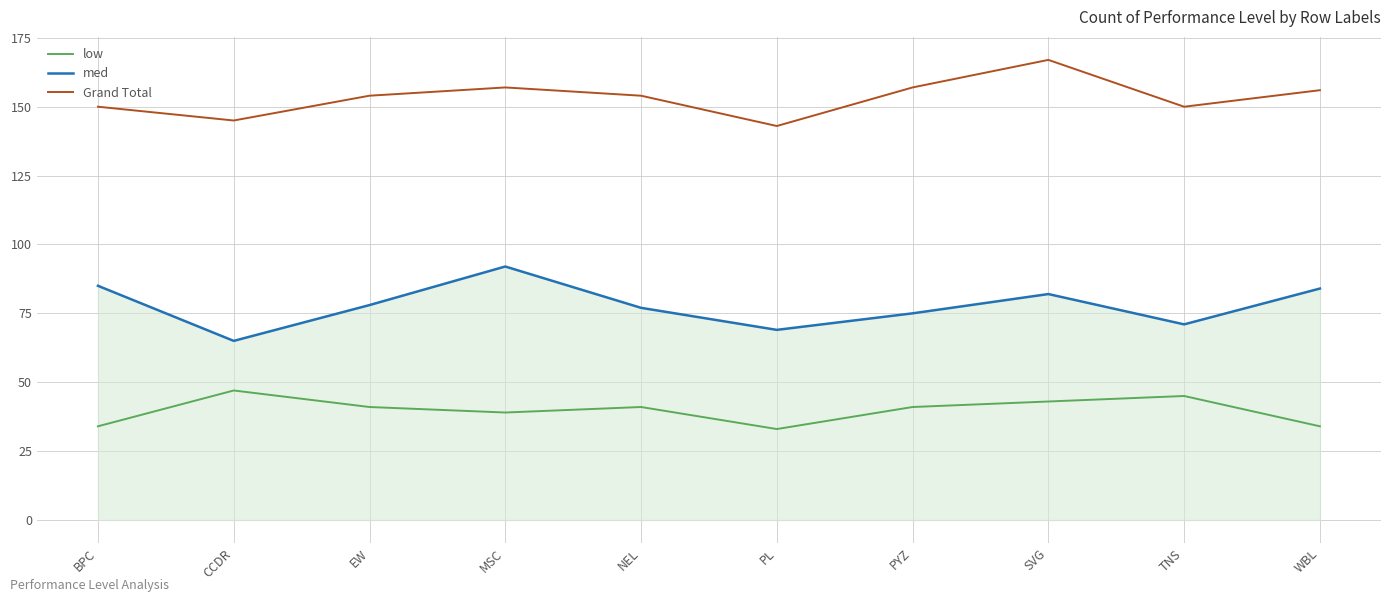

Is this an area chart (filled region under the line)?

No